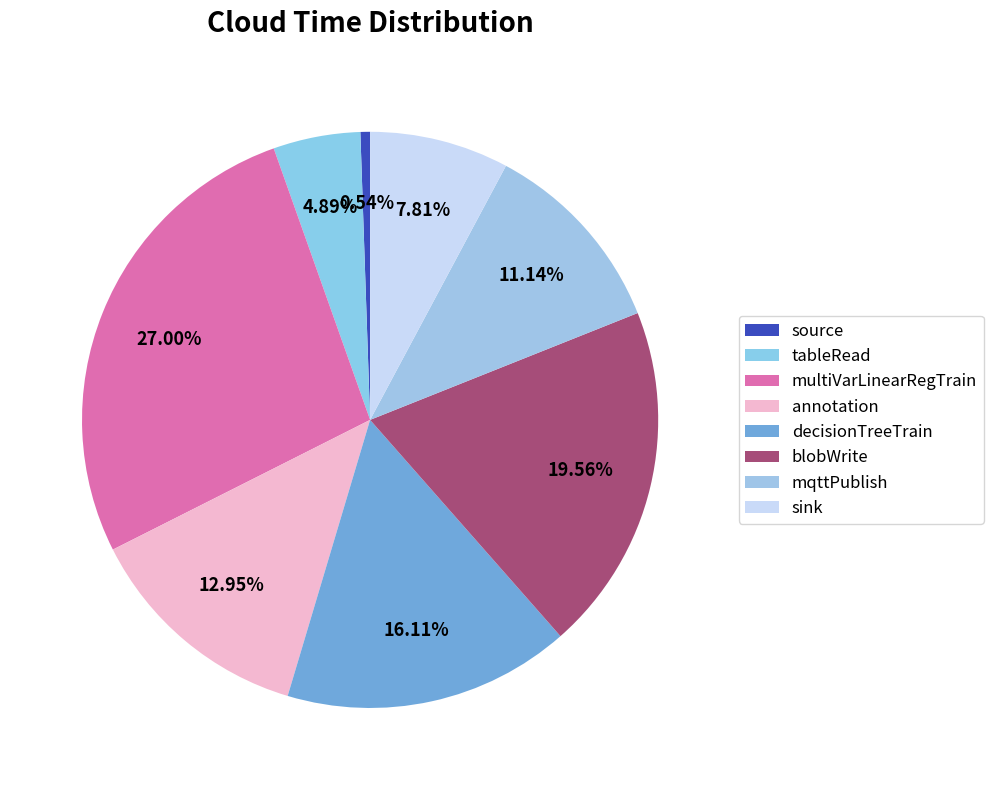

What is the change in value from tableRead to mqttPublish?

+0.1